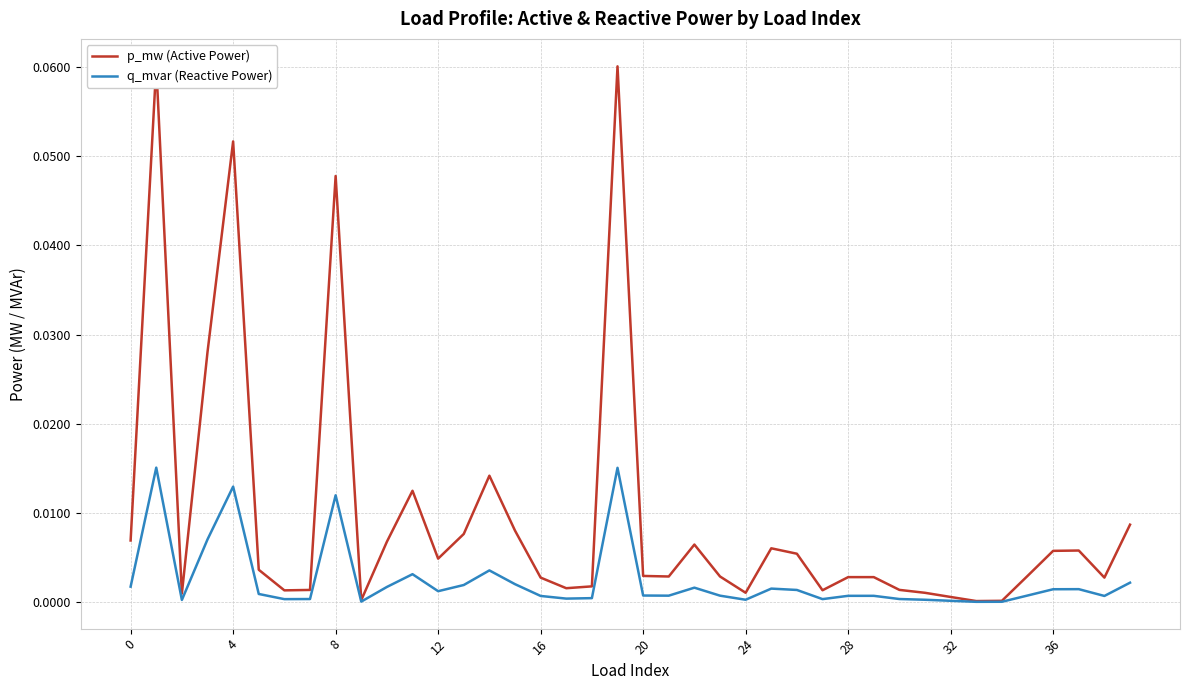

Reading left to right, extract all data points from this chart.

p_mw (Active Power): 0.0	0.1	0.0	0.0	0.1	0.0	0.0	0.0	0.0	0.0	0.0	0.0	0.0	0.0	0.0	0.0	0.0	0.0	0.0	0.1	0.0	0.0	0.0	0.0	0.0	0.0	0.0	0.0	0.0	0.0	0.0	0.0	0.0	0.0	0.0	0.0	0.0	0.0	0.0	0.0
q_mvar (Reactive Power): 0.0	0.0	0.0	0.0	0.0	0.0	0.0	0.0	0.0	0.0	0.0	0.0	0.0	0.0	0.0	0.0	0.0	0.0	0.0	0.0	0.0	0.0	0.0	0.0	0.0	0.0	0.0	0.0	0.0	0.0	0.0	0.0	0.0	0.0	0.0	0.0	0.0	0.0	0.0	0.0